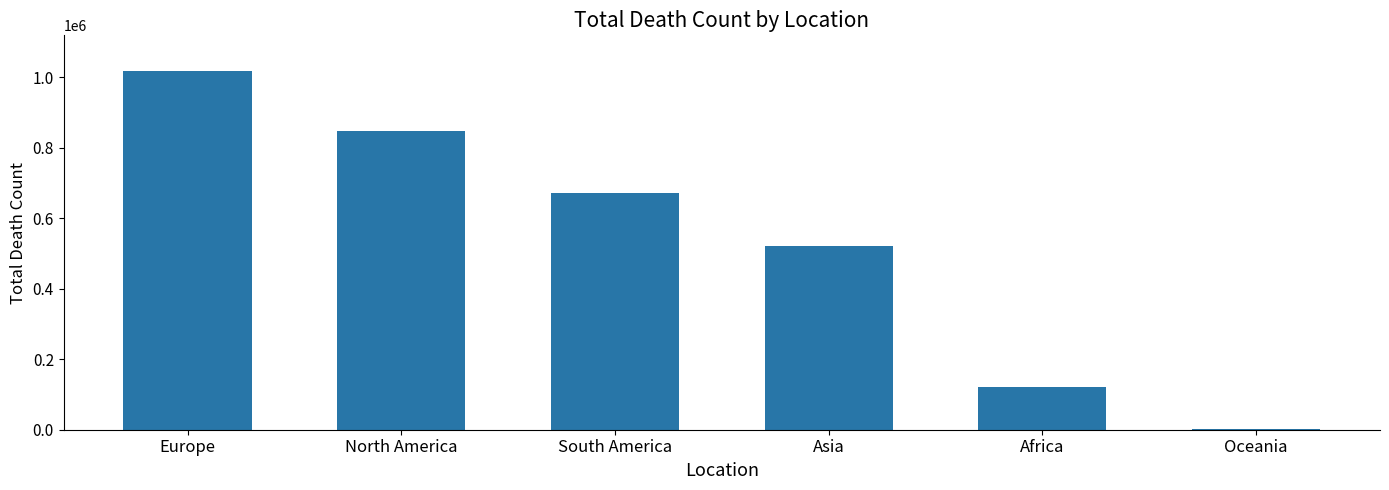

The chart shows a value of 1212132 at North America. True or false?

False